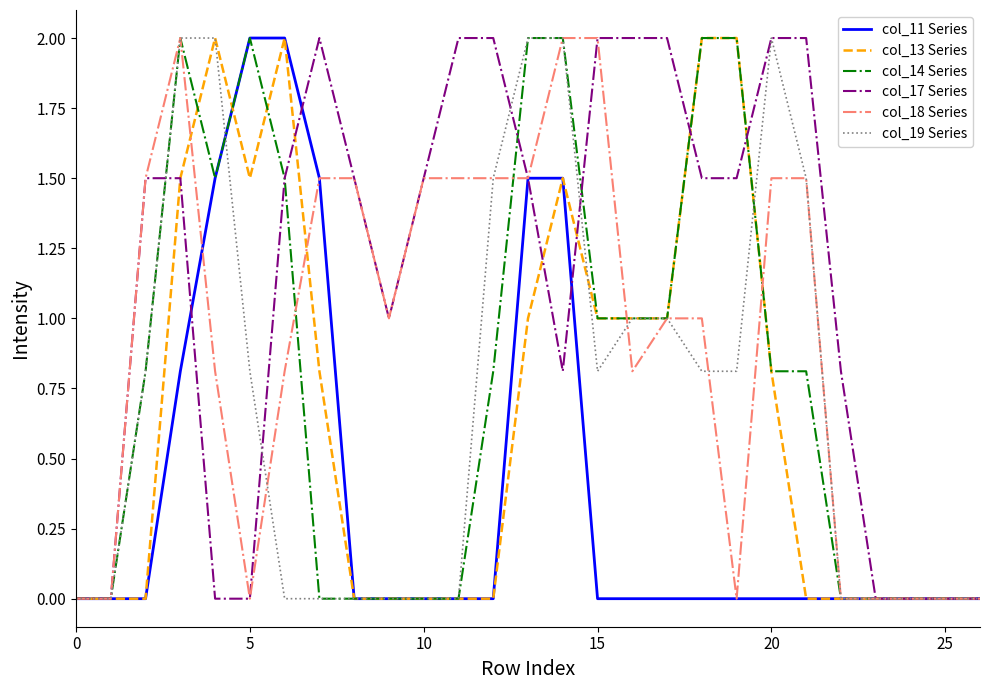

Which series has the largest total across all categories?

col_17 Series